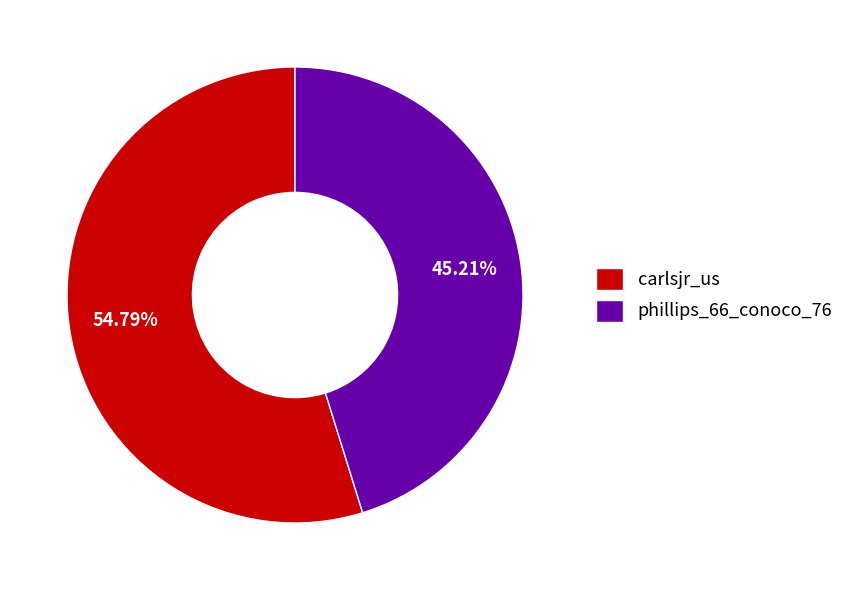

What is the ratio of the value at carlsjr_us to the value at phillips_66_conoco_76?

1.2